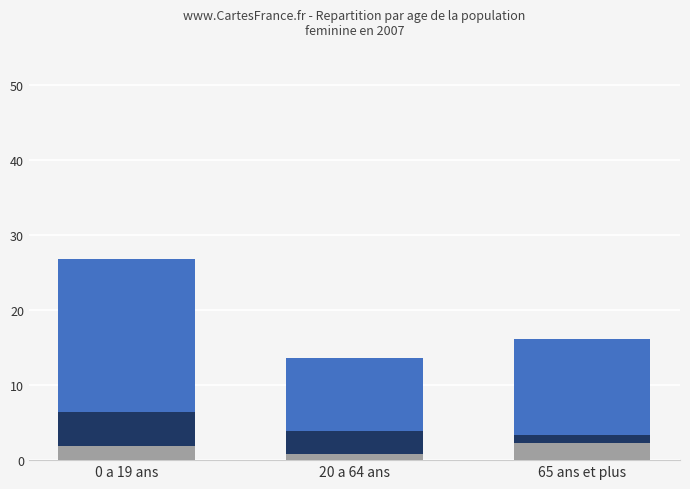

What is the approximate value of ZH at 65 ans et plus?

2.3